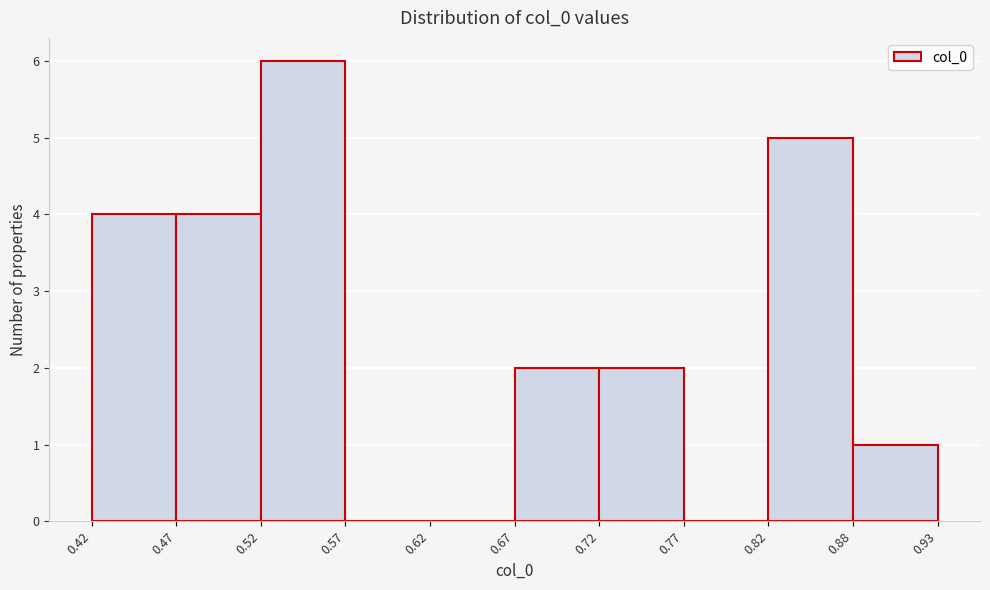

Reading left to right, list every bar in this chart as the range it spans on the x-axis followed by its height. The values are not printed on the chart, so give them approximately, as read against the axis.

0.42 to 0.47: 4
0.47 to 0.52: 4
0.52 to 0.57: 6
0.57 to 0.62: 0
0.62 to 0.67: 0
0.67 to 0.72: 2
0.72 to 0.77: 2
0.77 to 0.82: 0
0.82 to 0.88: 5
0.88 to 0.93: 1